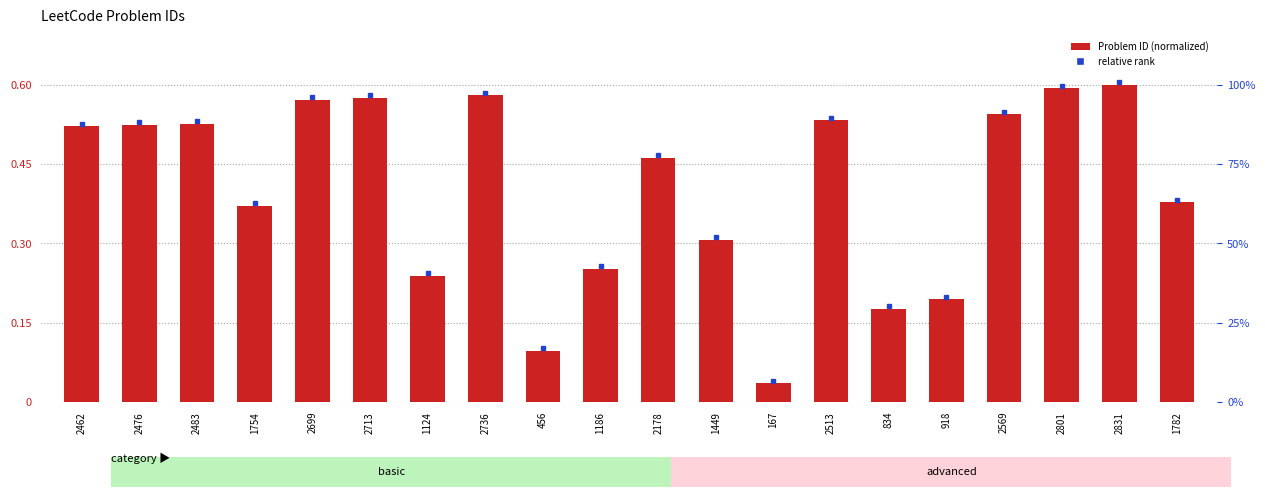

Reading left to right, what are all the values shown in this chart?

2462=0.5	2476=0.5	2483=0.5	1754=0.4	2699=0.6	2713=0.6	1124=0.2	2736=0.6	456=0.1	1186=0.3	2178=0.5	1449=0.3	167=0.0	2513=0.5	834=0.2	918=0.2	2569=0.5	2801=0.6	2831=0.6	1782=0.4